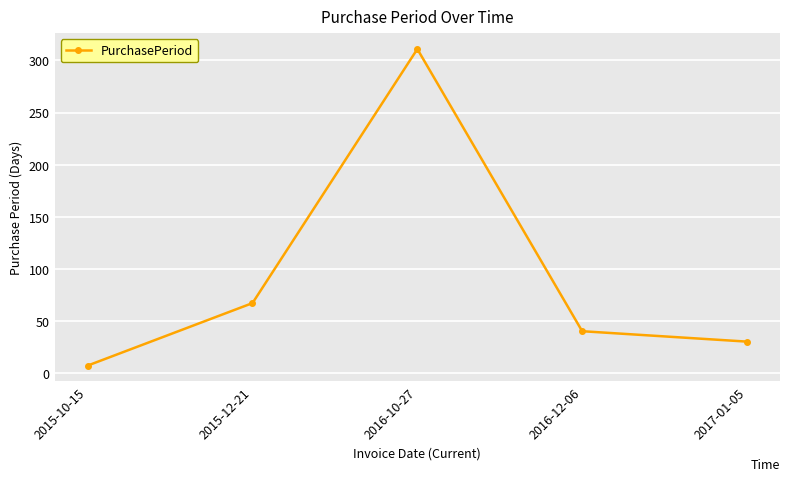

What is the value of the 1st point from the left?

7